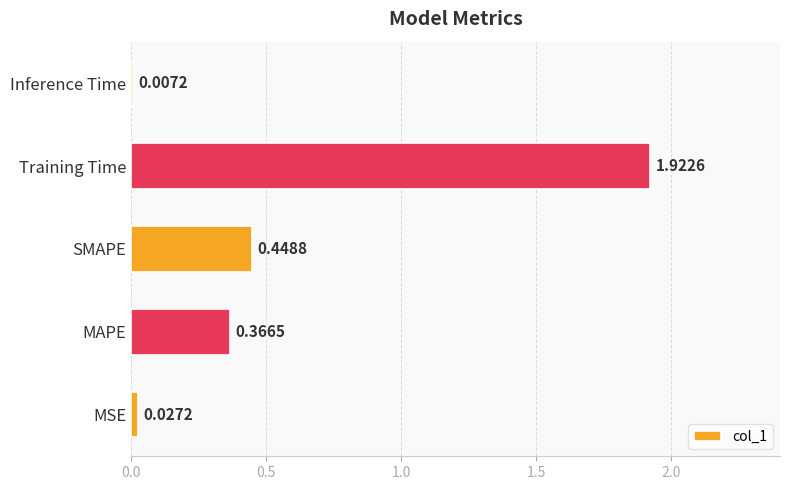

At which label is the value closest to 0?

Inference Time